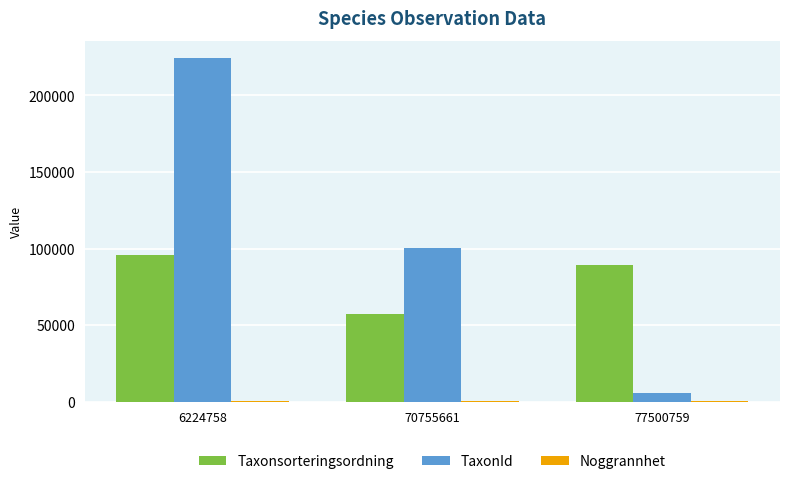

Where does the Taxonsorteringsordning series first go above 89412?

6224758